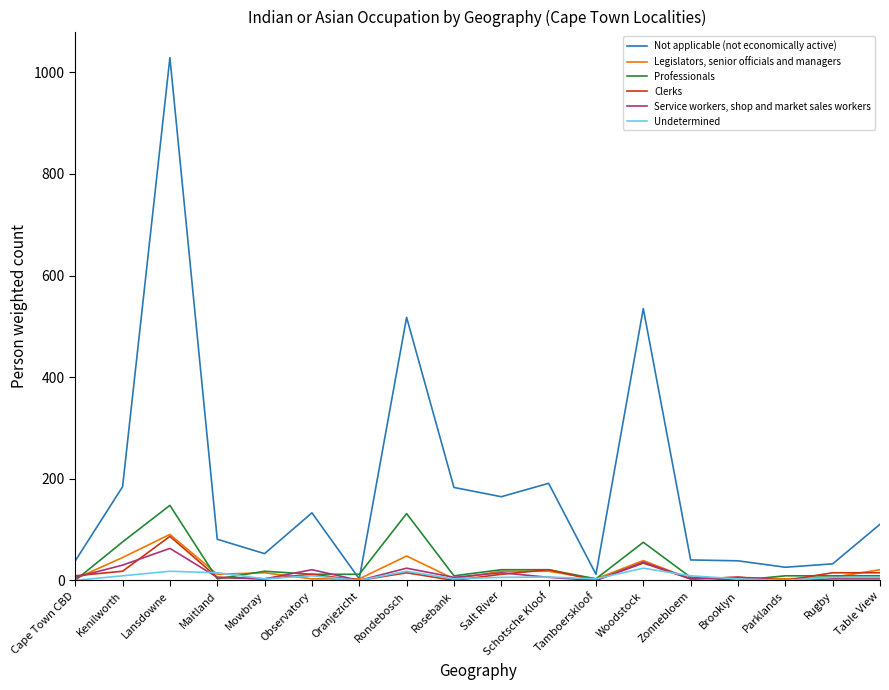

What is the spread (max minus min) of values at Rugby?

29.5